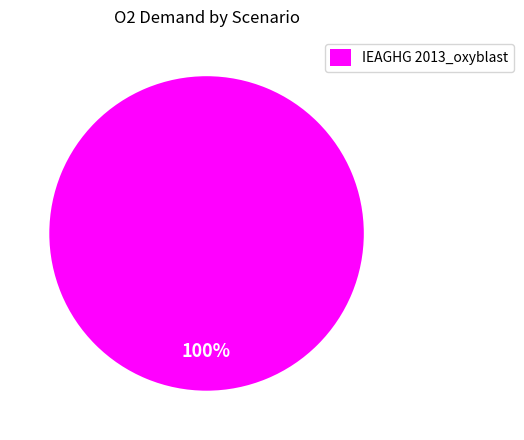

What is the majority slice?

IEAGHG 2013_oxyblast